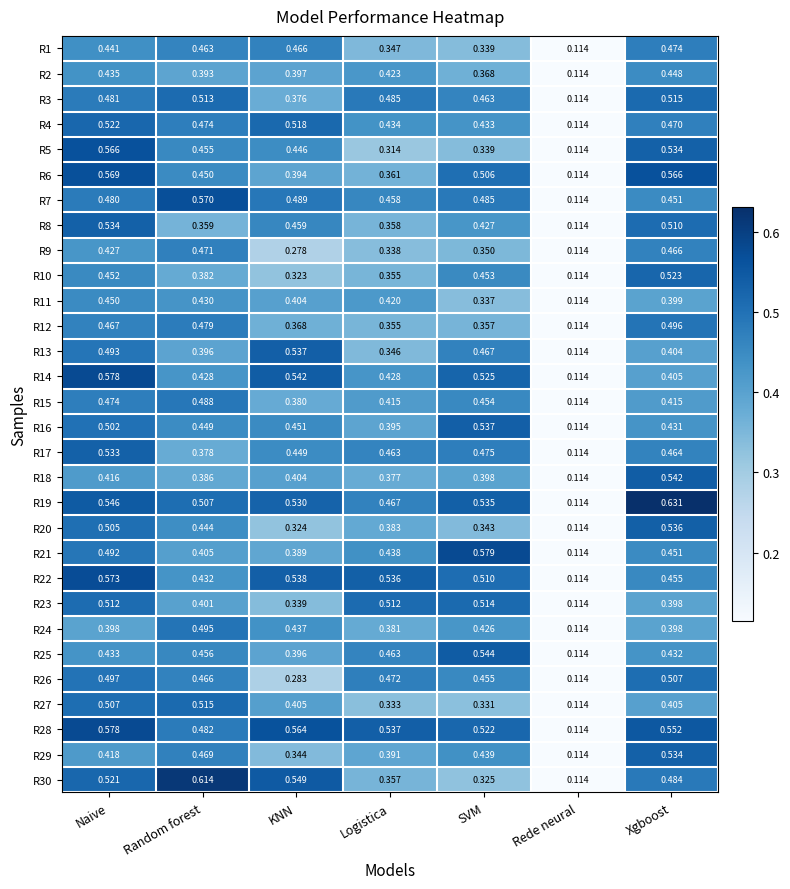

At which label does R20 reach its minimum?

Rede neural